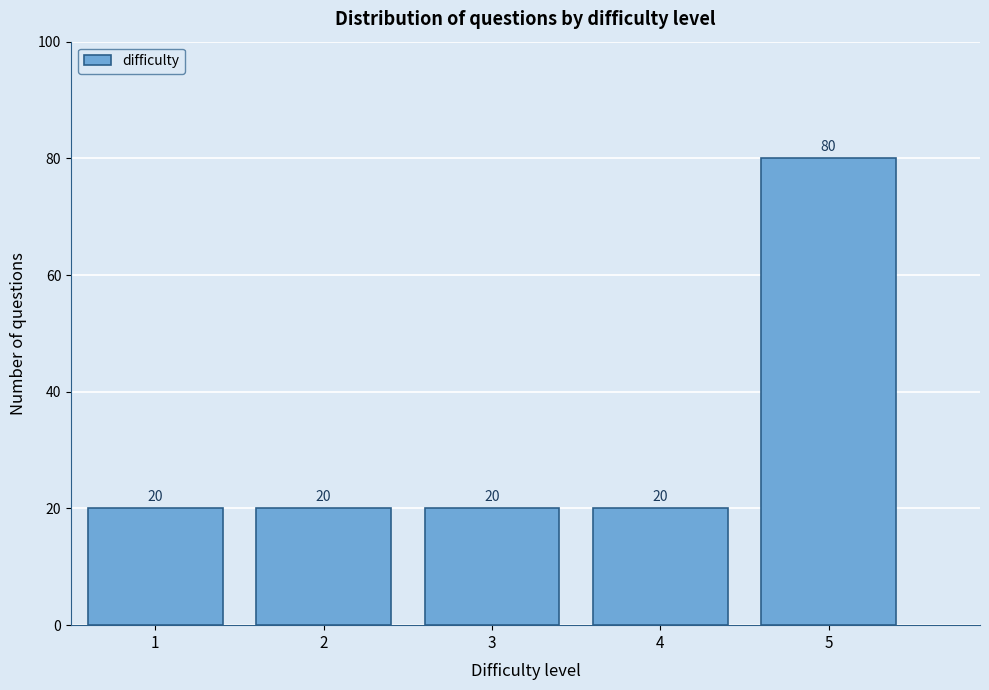

Reading left to right, extract all data points from this chart.

1=20	2=20	3=20	4=20	5=80